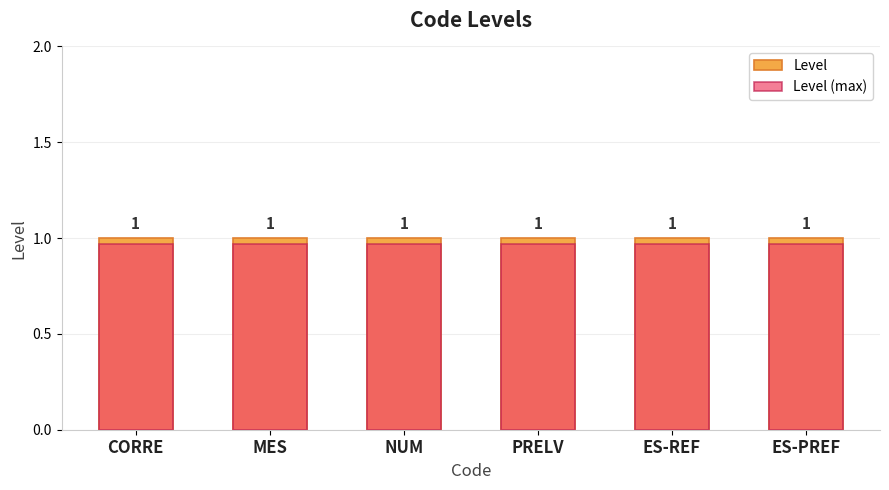

How many categories are shown in the chart?

6